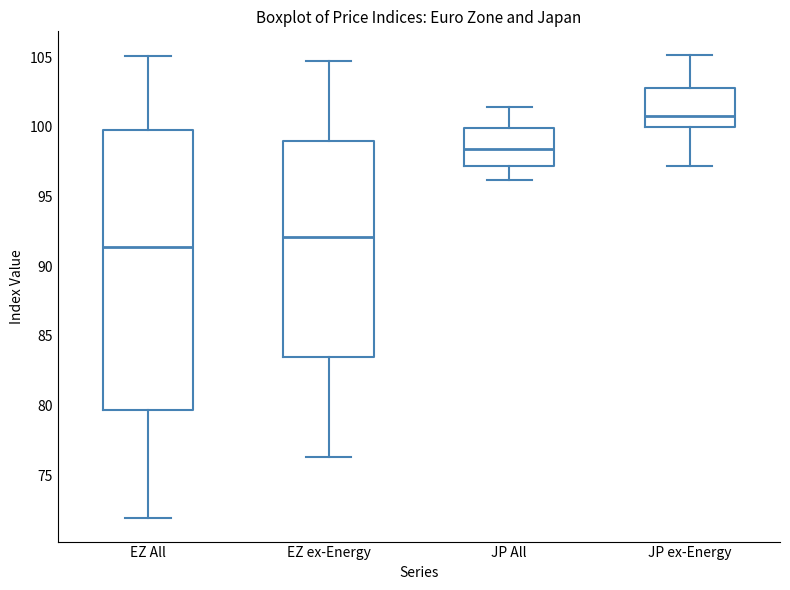

Which box's median line is the highest?

JP ex-Energy